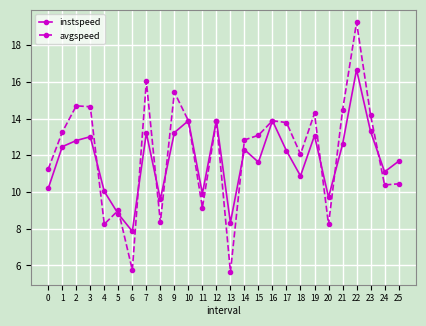

What is the value of the avgspeed point at the 2nd from the left?

13.3